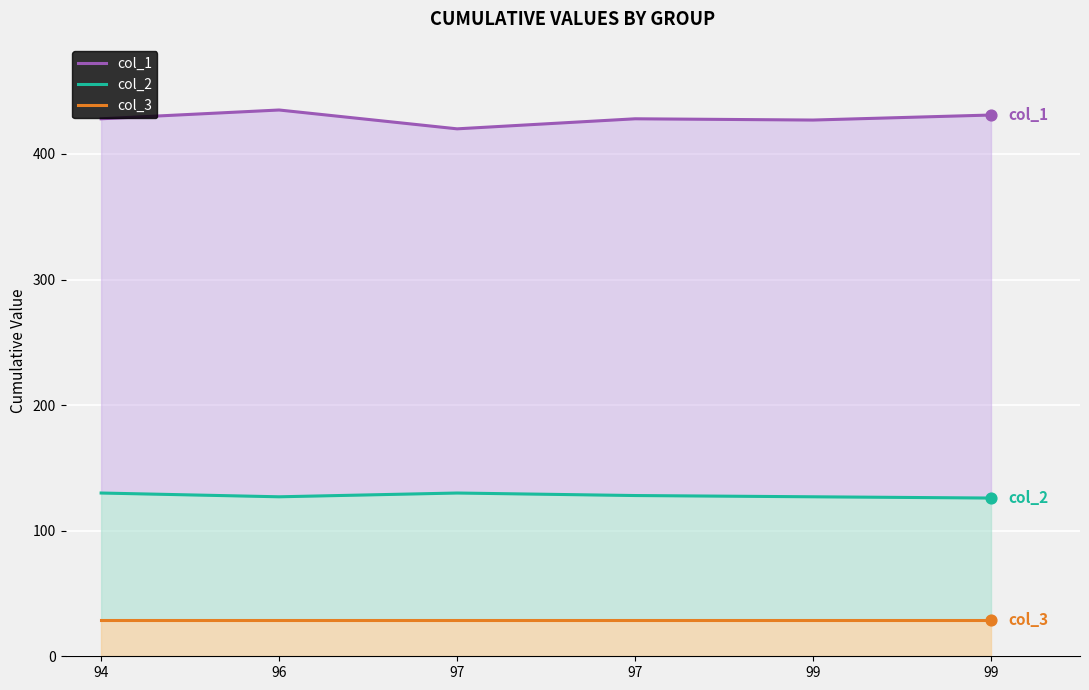

Which series has the largest total across all categories?

col_1